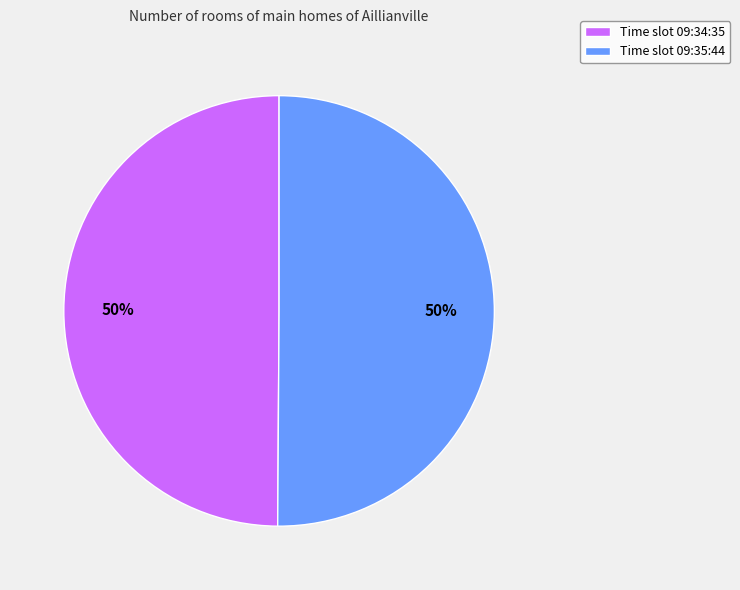

To the nearest percent, what percentage of the pie is Time slot 09:35:44?

50%